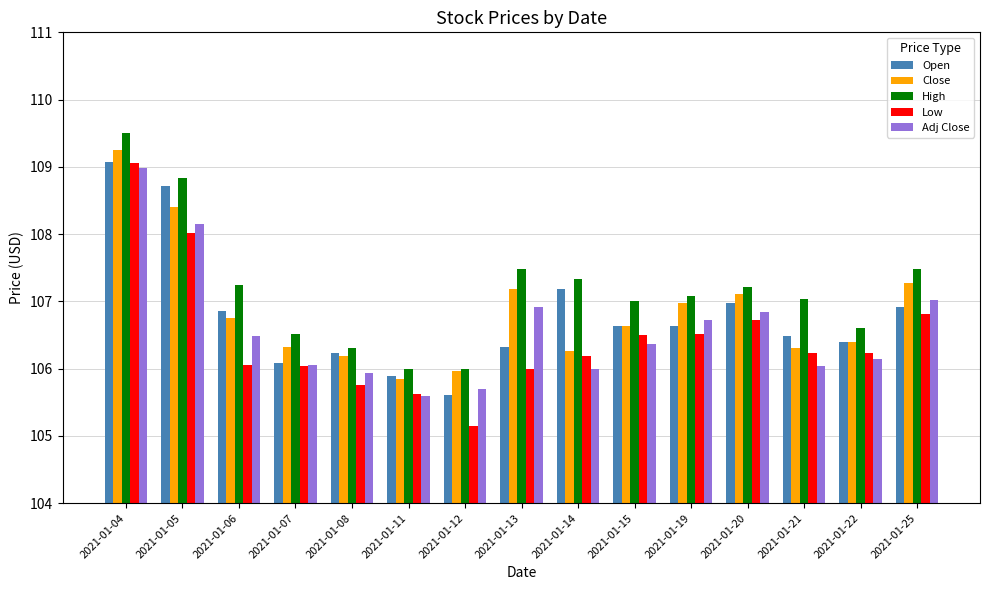

What value does the Open series have at 2021-01-15?

106.6